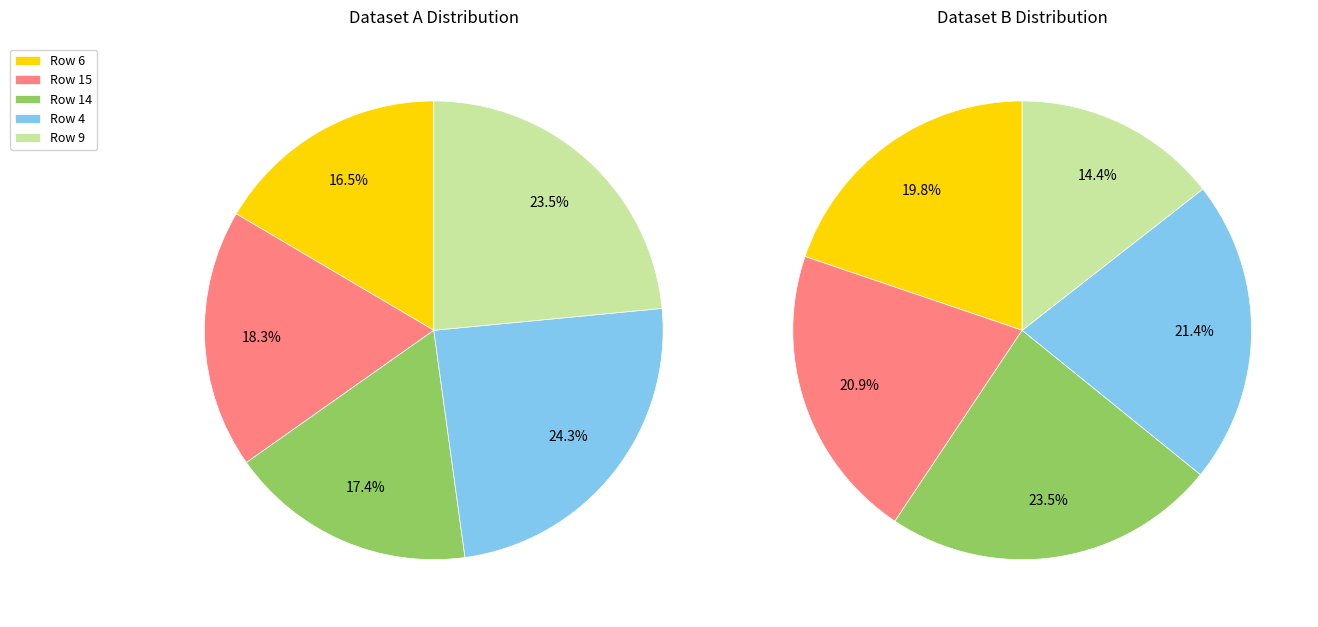

To the nearest percent, what is the average slice percentage?

20%